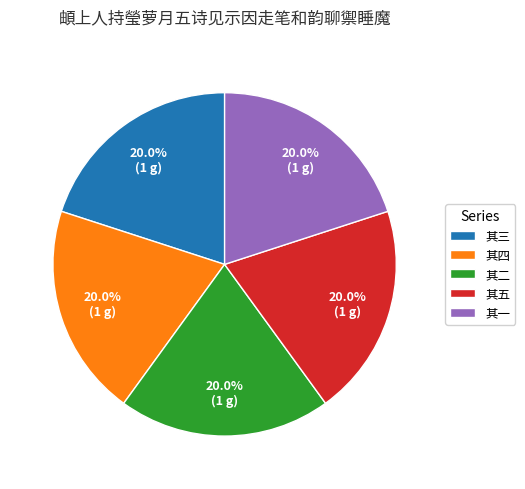

Is the sum of 其五 and 其一 greater than half?

No